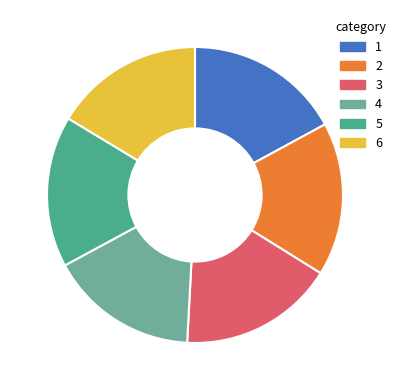

Is it true that 1 is 17% of the pie?

True